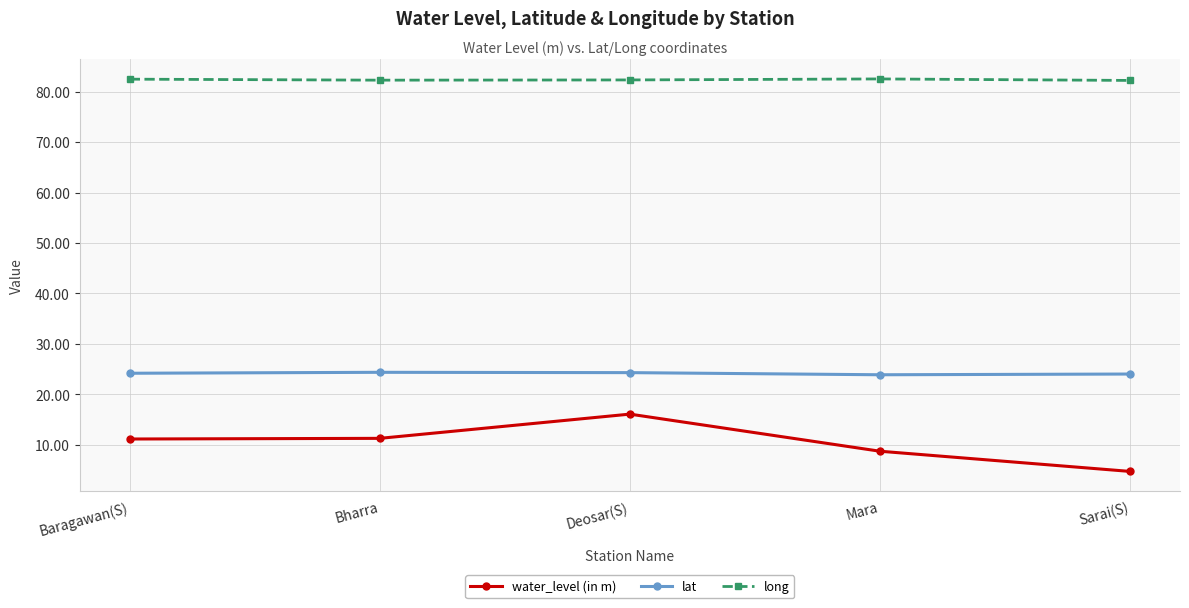

How many data points does each series have?

5